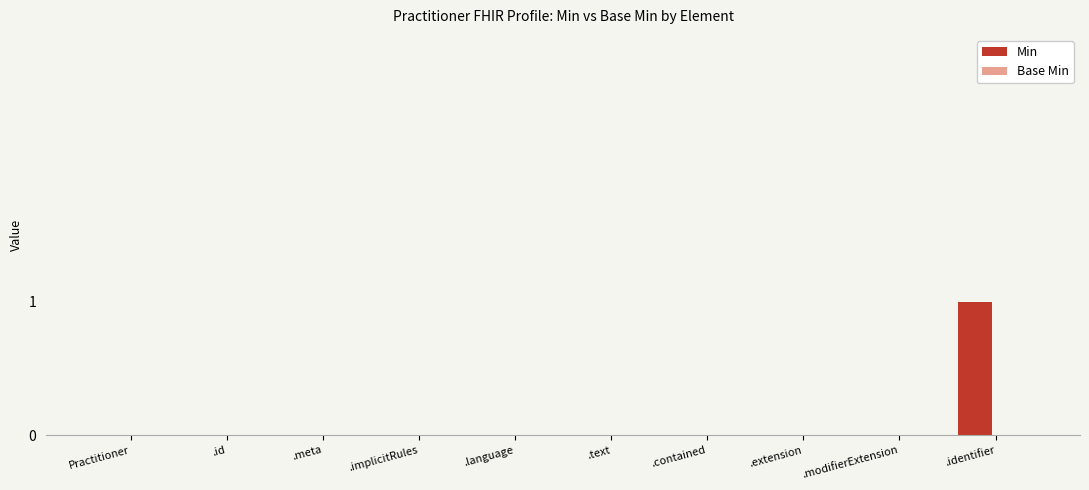

The value at .language is 1. True or false?

False